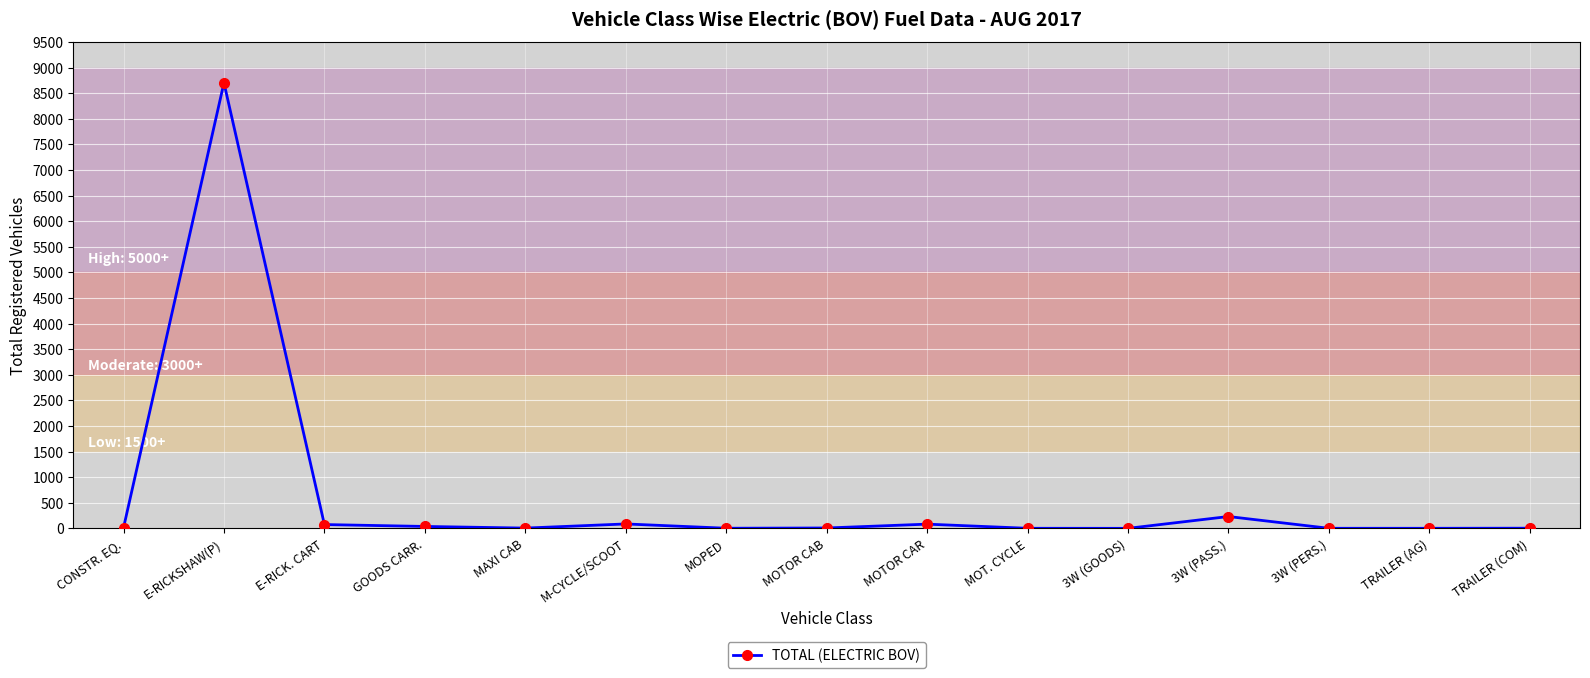

What is the ratio of the value at E-RICKSHAW(P) to the value at MAXI CAB?

1450.8